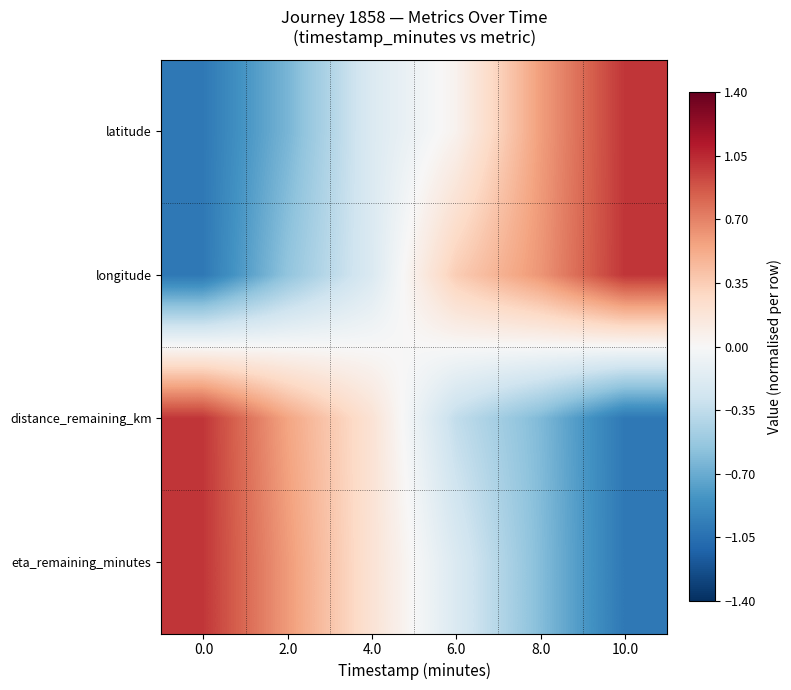

Reading left to right, list all the values displayed in this chart.

latitude: 0.0=-1.0	2.0=-0.6	4.0=-0.2	6.0=0.0	8.0=0.6	10.0=1.0
longitude: 0.0=-1.0	2.0=-0.6	4.0=-0.2	6.0=0.3	8.0=0.6	10.0=1.0
distance_remaining_km: 0.0=1.0	2.0=0.6	4.0=0.2	6.0=-0.3	8.0=-0.6	10.0=-1.0
eta_remaining_minutes: 0.0=1.0	2.0=0.6	4.0=0.2	6.0=-0.2	8.0=-0.6	10.0=-1.0